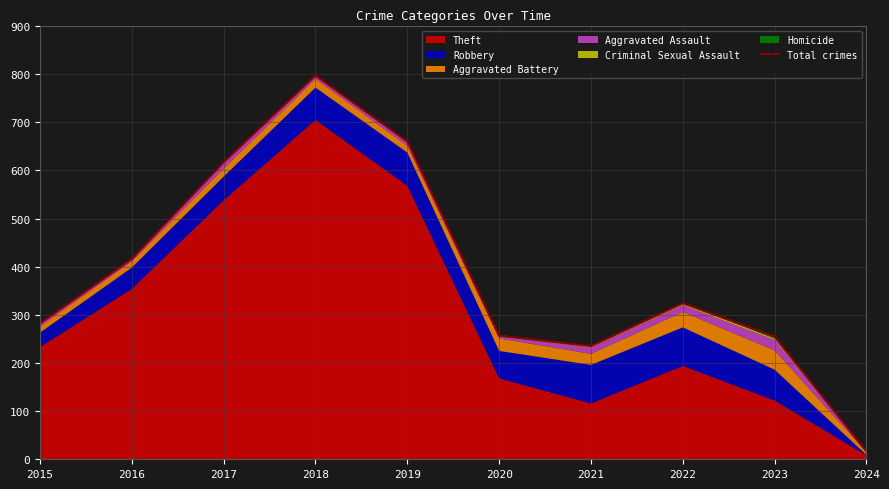

Reading left to right, what are all the values shown in this chart?

282	416	617	797	660	257	235	324	255	16